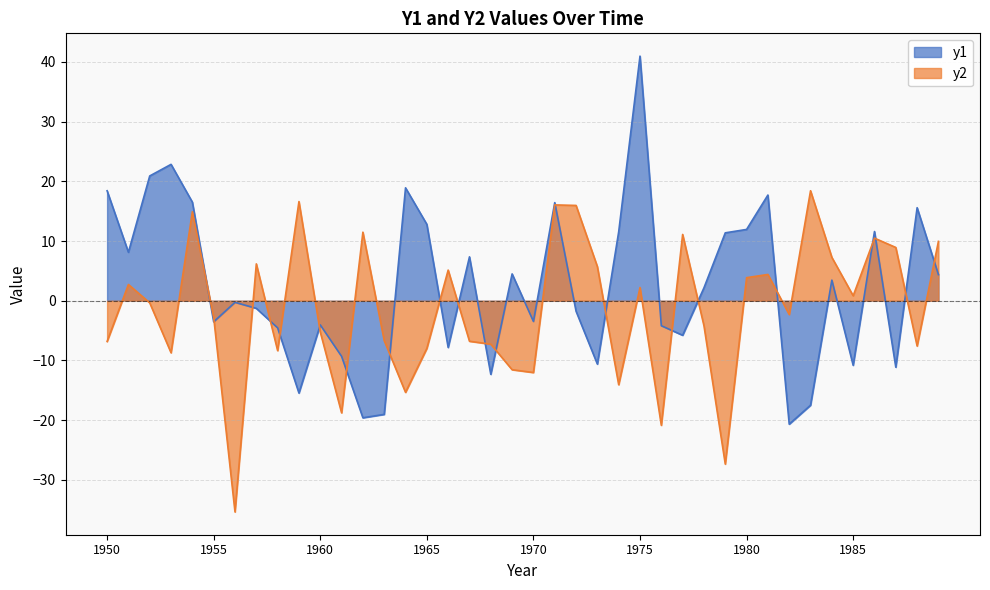

What is the total value across all series at 1966?

-2.7